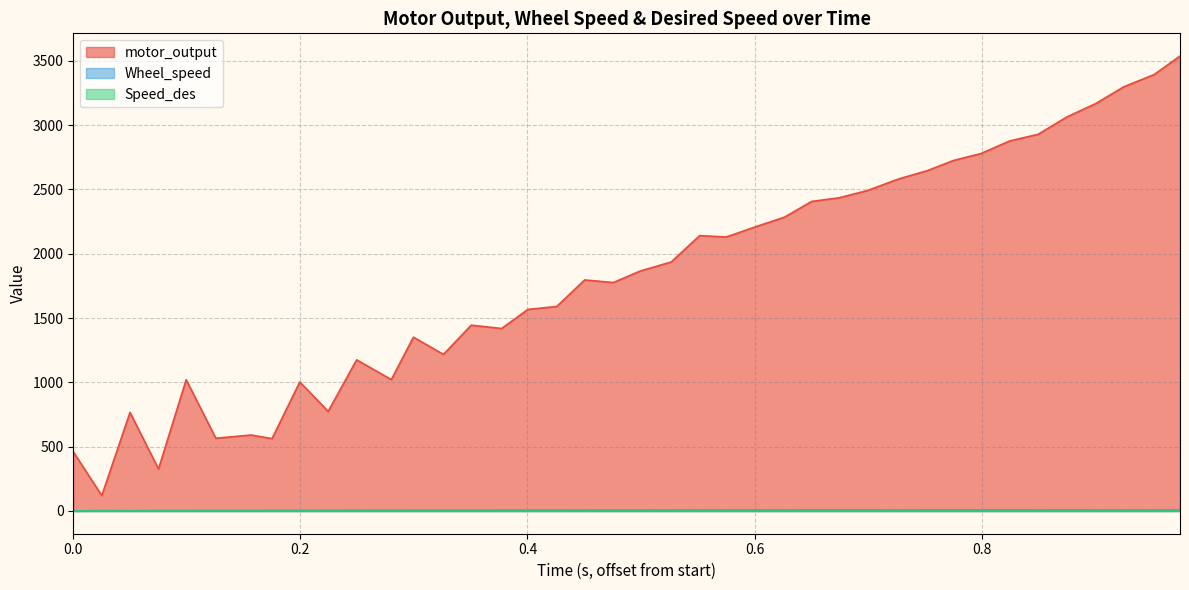

How many values in the Wheel_speed series are below 6?

17